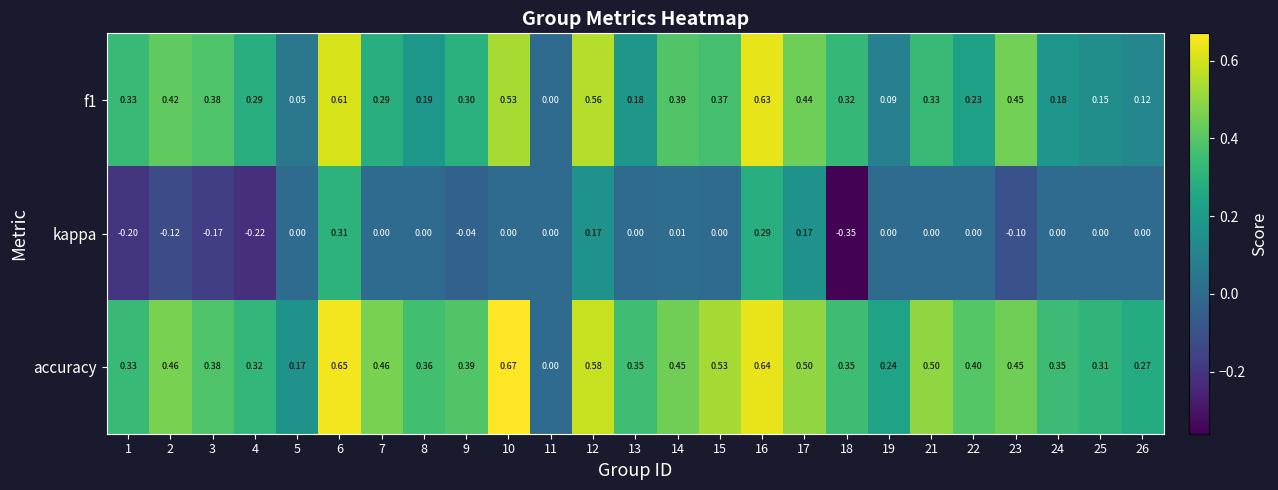

Which series has the largest total across all categories?

accuracy